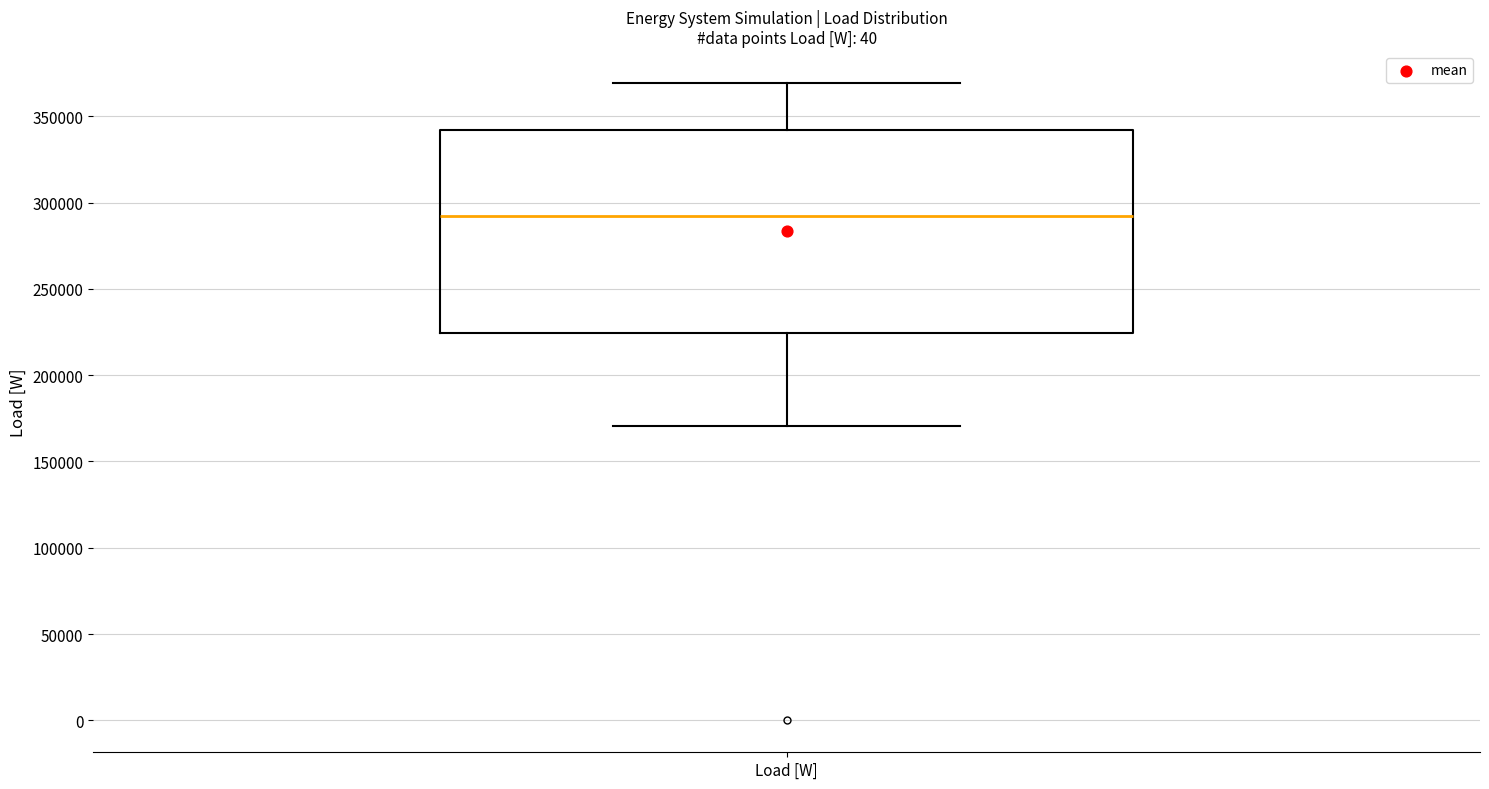

Transcribe this box plot: give where the median line is, the range the box spans, and where the two whiskers end, as read against the y-axis. The values are not printed on the chart, so give them approximately, as read against the axis.

median 290000, box 225000 to 340000, whiskers 170000 to 370000